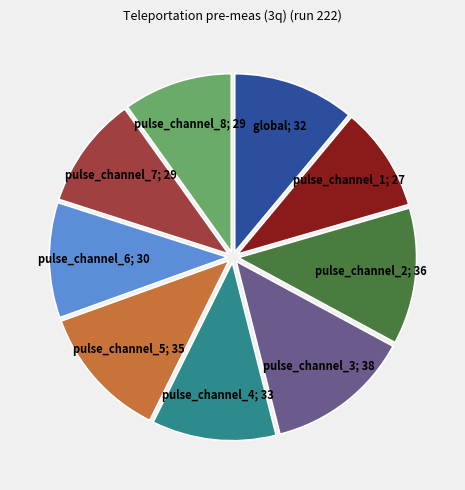

Does any single category account for the majority?

No